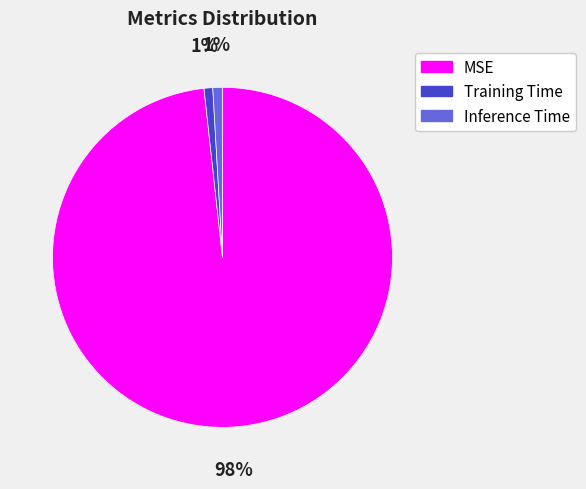

Is the sum of MSE and Training Time greater than half?

Yes